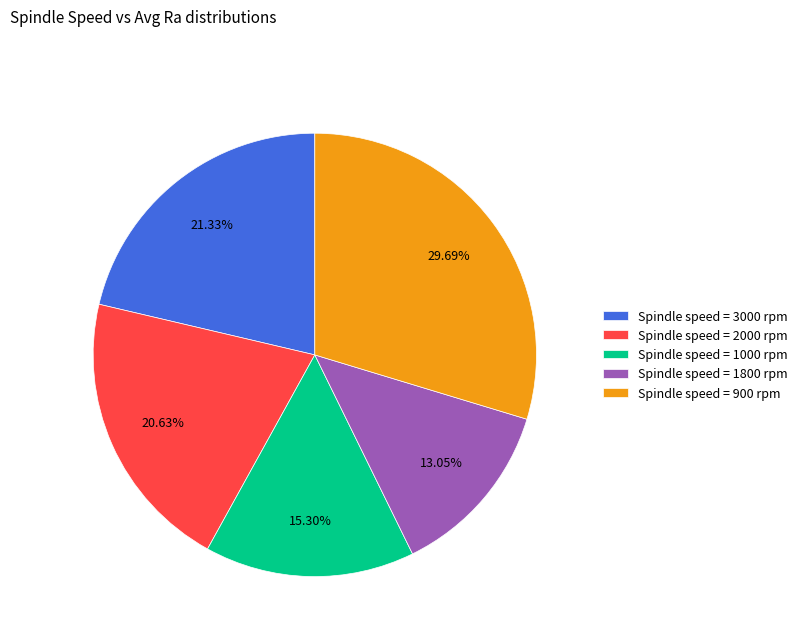

What is the largest slice in the pie chart?

Spindle speed = 900 rpm